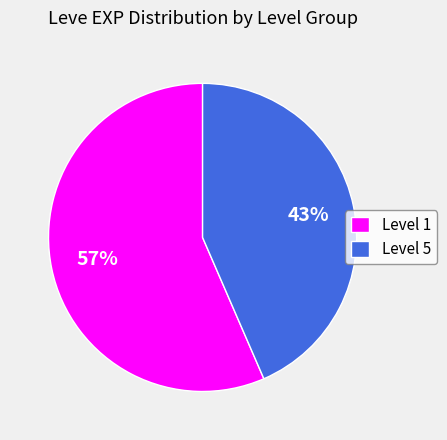

What percentage is the Level 5 slice, to the nearest percent?

43%